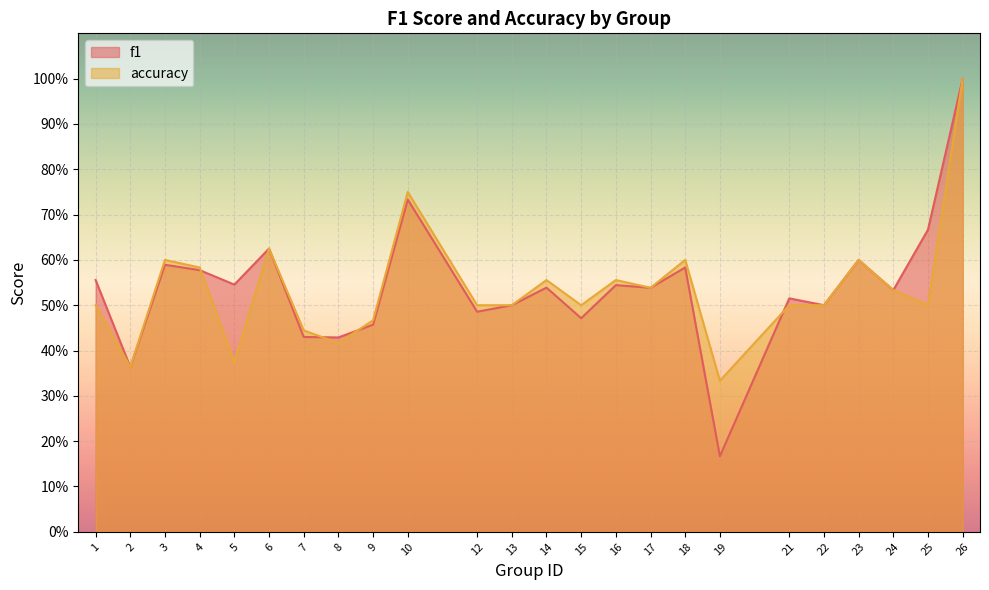

Count the number of categories in the chart.

24